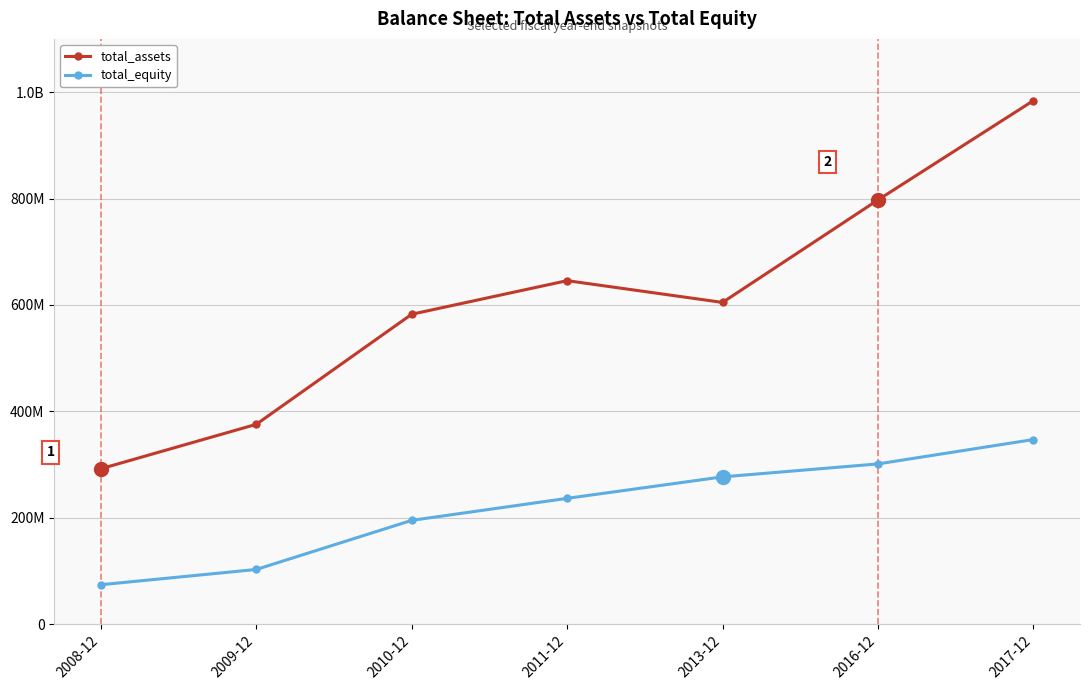

What is the difference between the total_equity values at 2009-12 and 2013-12?

174035000